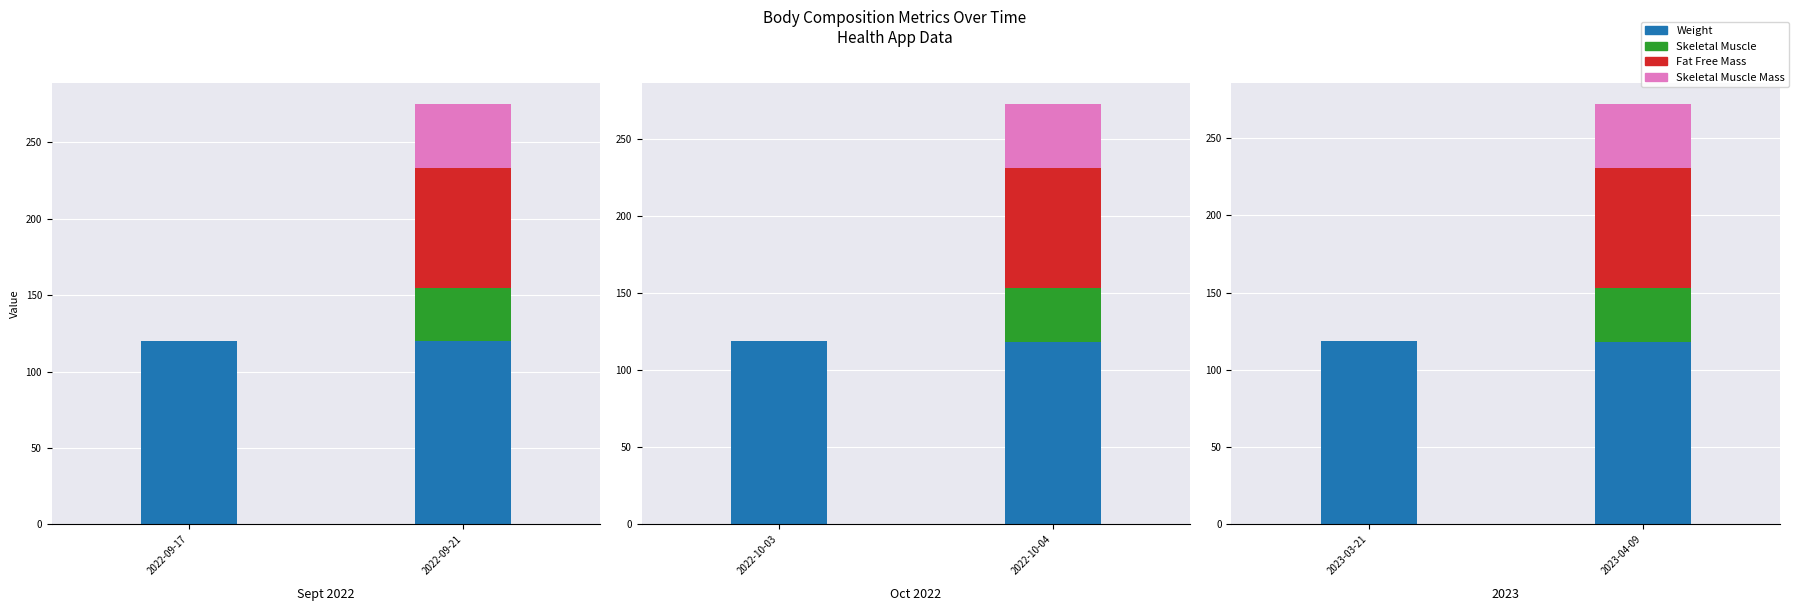

What is the total value across all series at 2022-09-21?

272.4